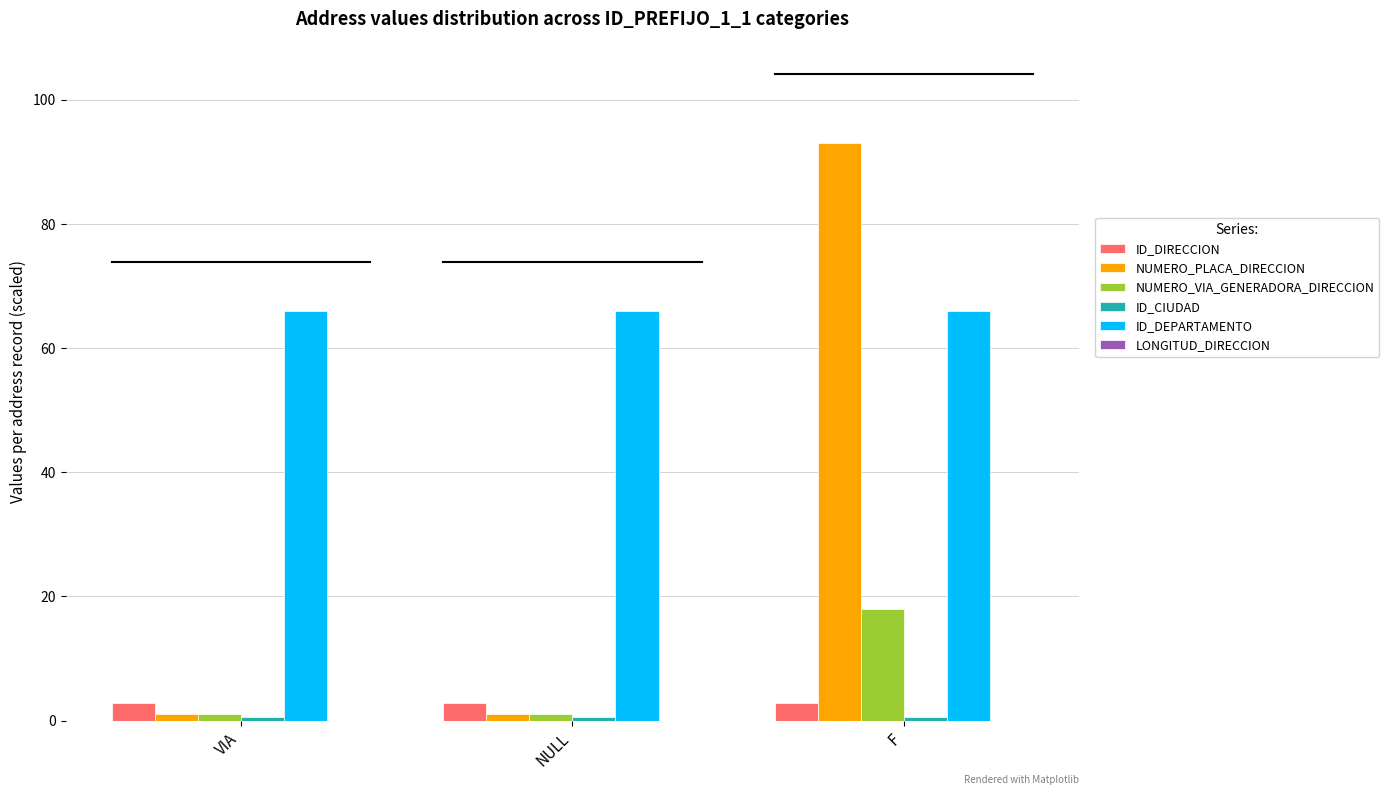

At which category is the sum across all series the highest?

F